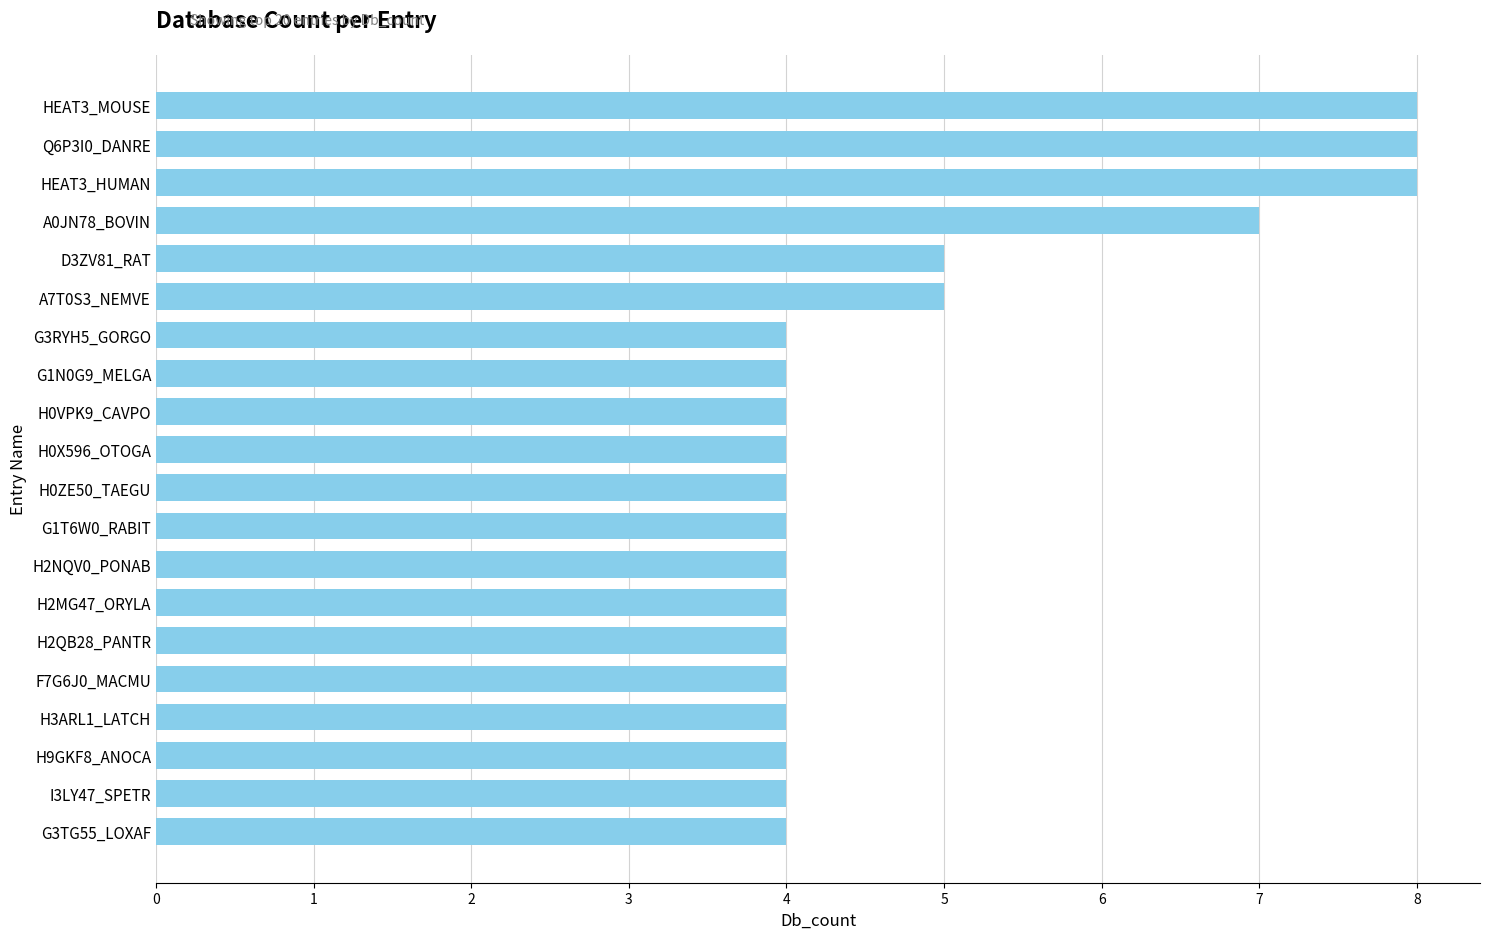

What is the smallest value displayed?

4